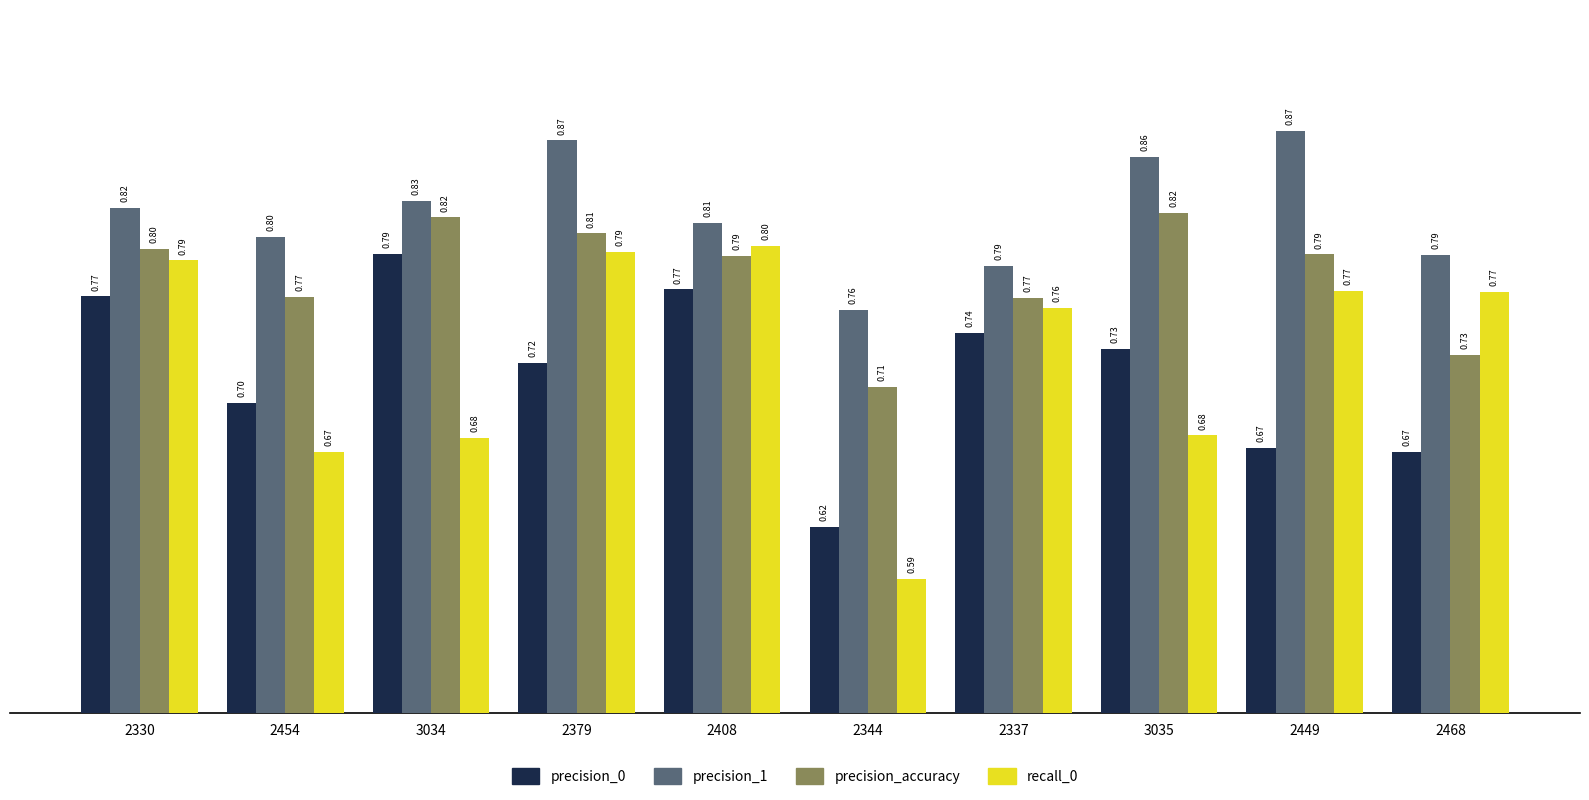

The value of precision_0 at 2337 is 1.3. True or false?

False